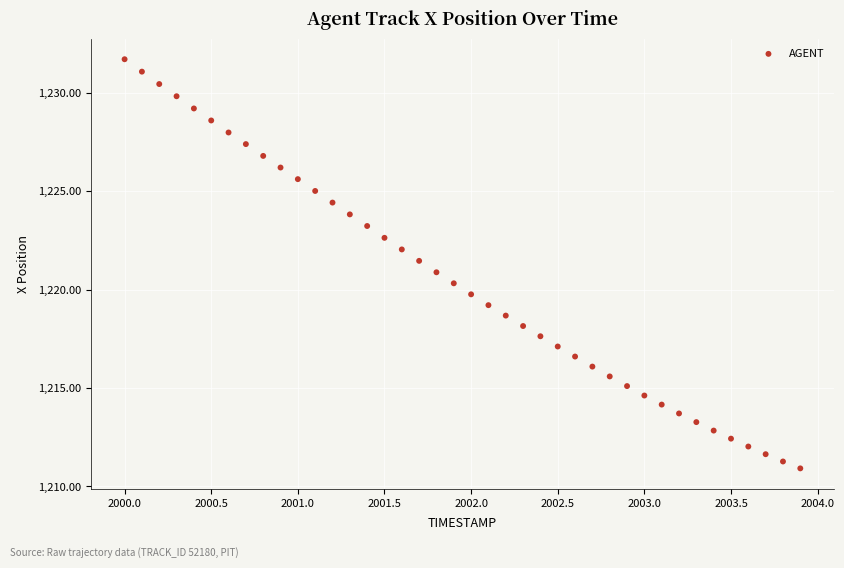

What is the range of Y values (max minus min)?

20.8